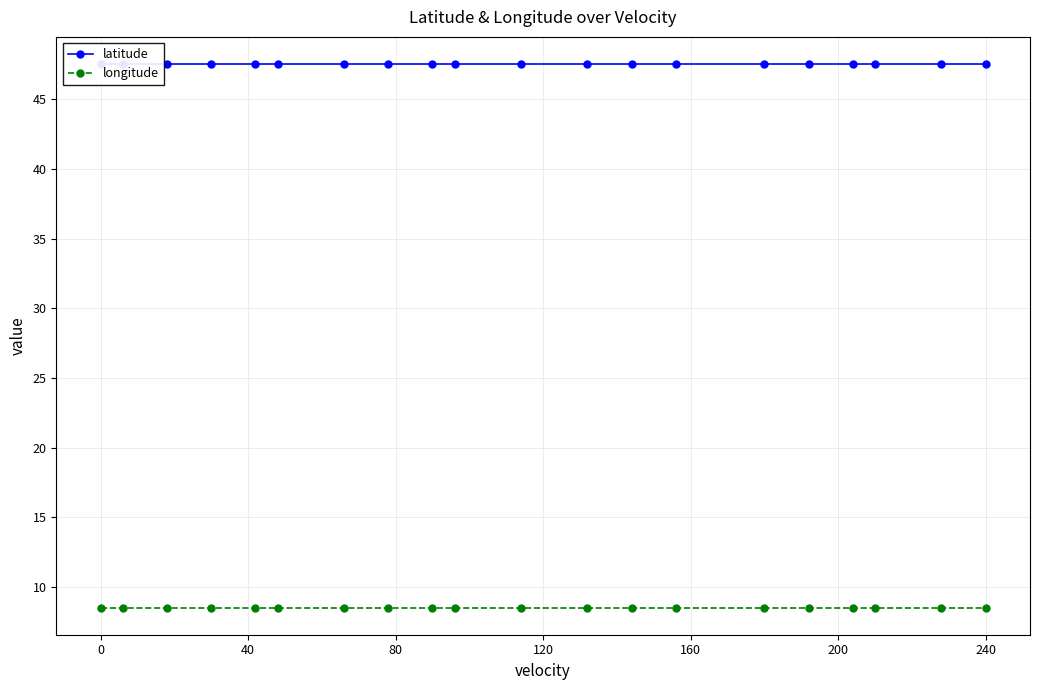

Reading right to left, extract all data points from this chart.

latitude: 47.5	47.5	47.5	47.5	47.5	47.5	47.5	47.5	47.5	47.5	47.5	47.5	47.5	47.5	47.5	47.5	47.5	47.5	47.5	47.5
longitude: 8.5	8.5	8.5	8.5	8.5	8.5	8.5	8.5	8.5	8.5	8.5	8.5	8.5	8.5	8.5	8.5	8.5	8.5	8.5	8.5